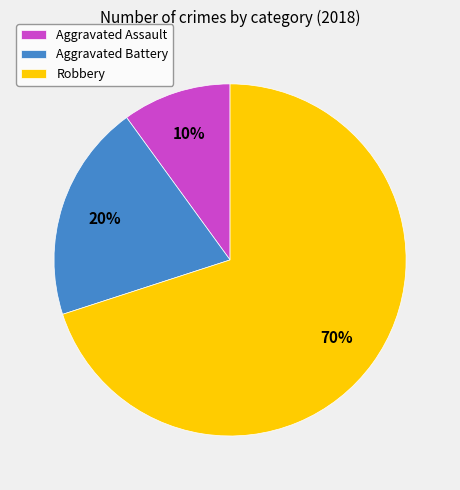

To the nearest percent, what portion does Aggravated Assault represent?

10%